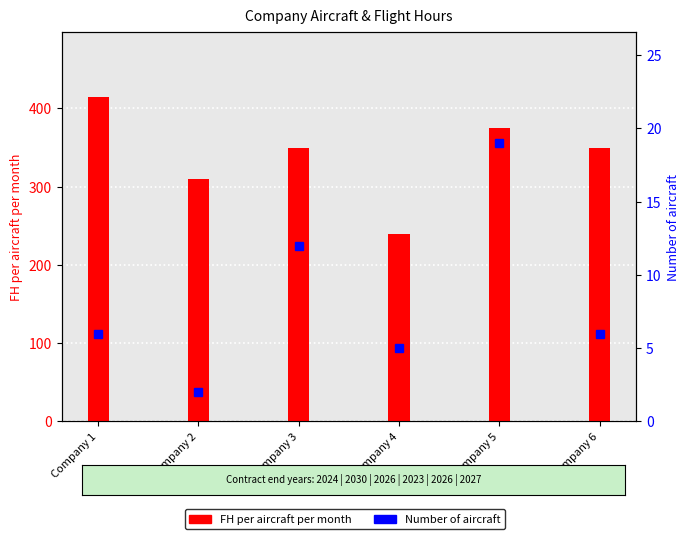

Reading left to right, what are all the values shown in this chart?

FH per aircraft per month: 415	310	350	240	375	350
Number of aircraft: 6	2	12	5	19	6